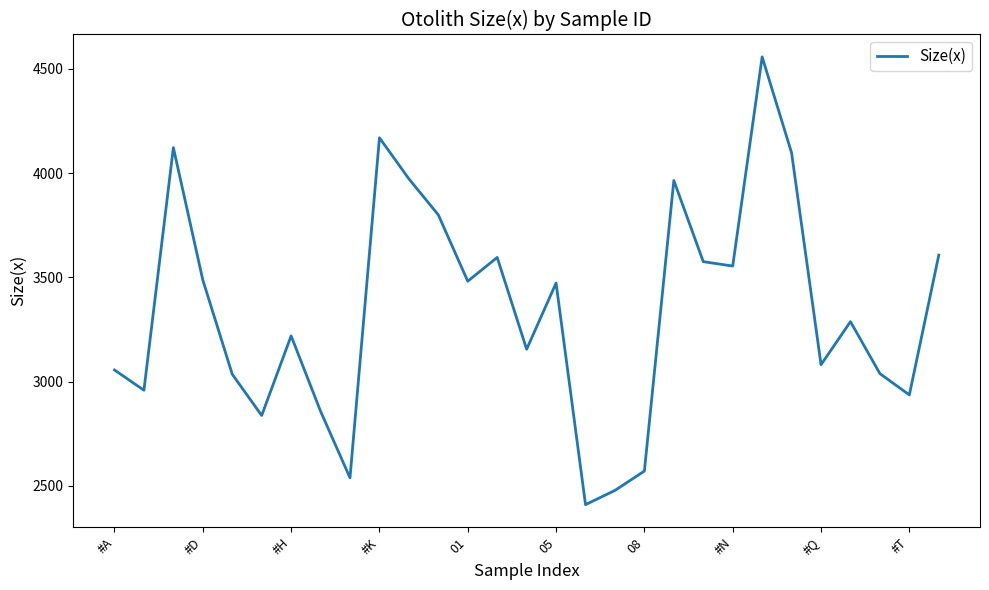

What is the greatest value displayed?

4558.0